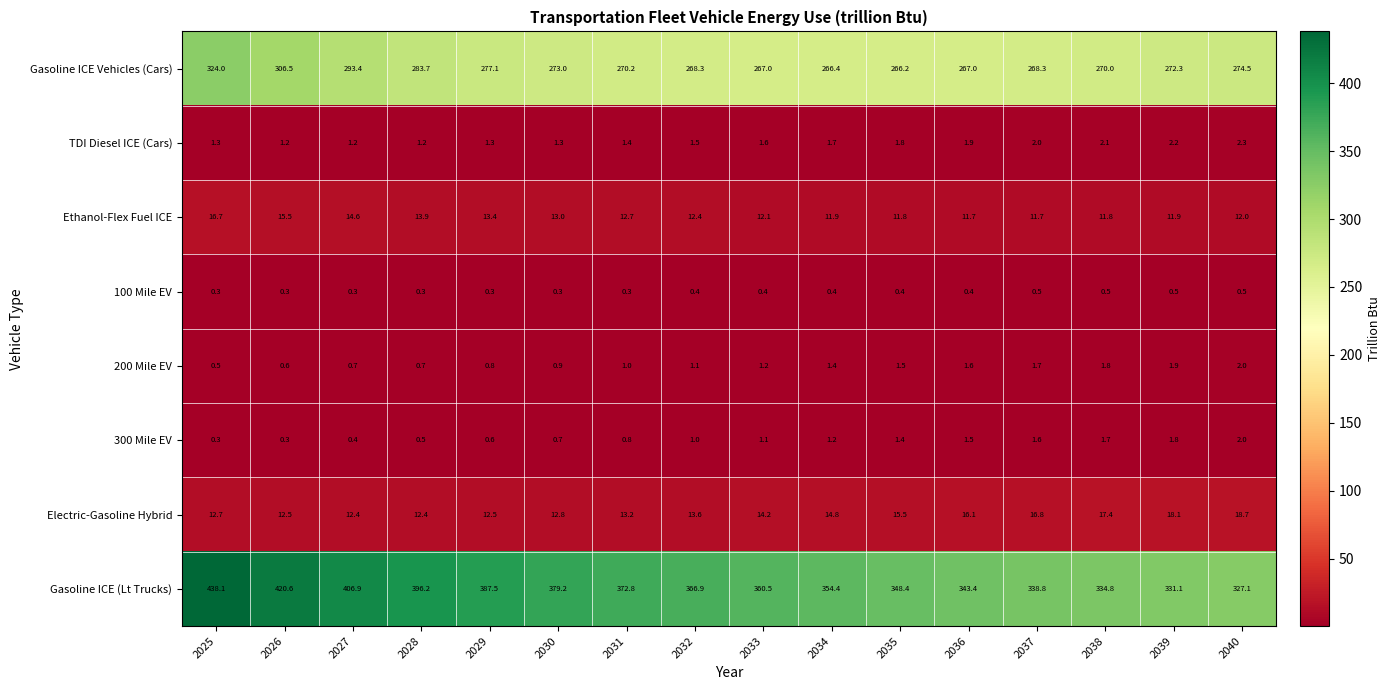

What is the sum of all 200 Mile EV values?

19.4